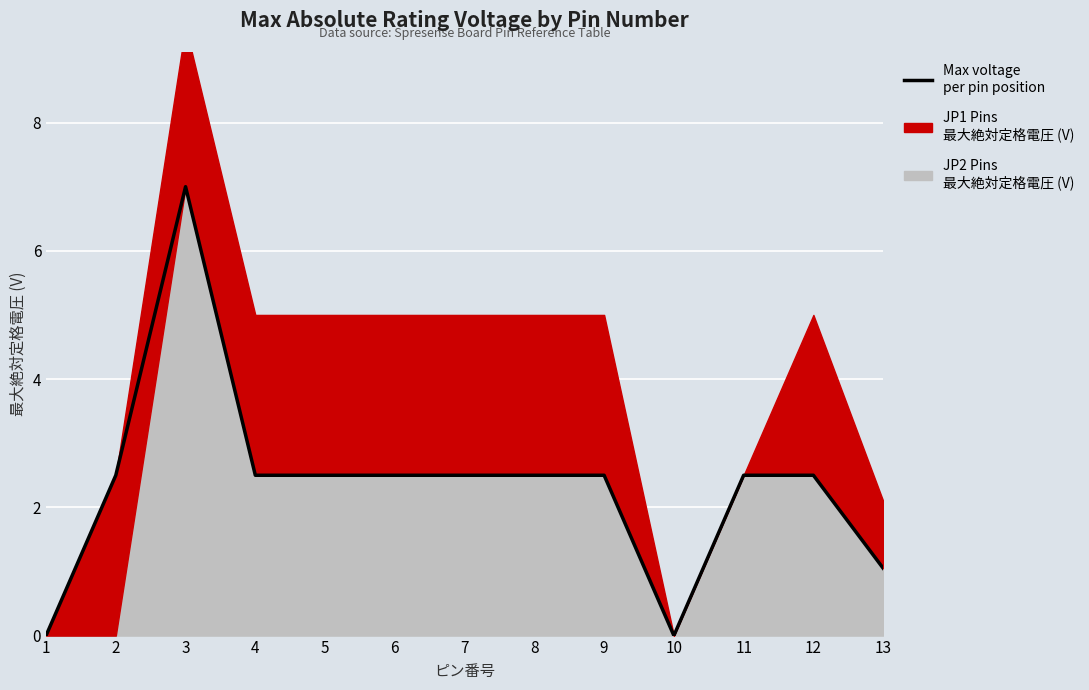

True or false: the data shows 4.1 at 5.

False